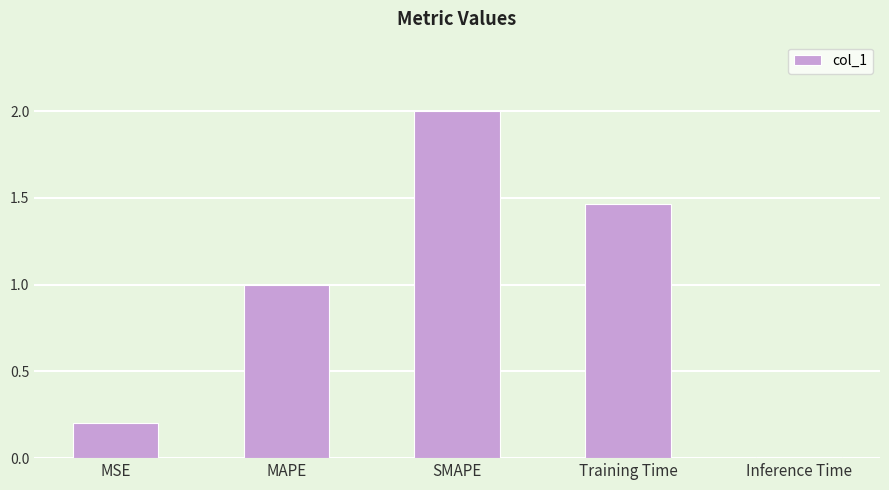

Rank the categories by value from lowest to highest.

Inference Time, MSE, MAPE, Training Time, SMAPE